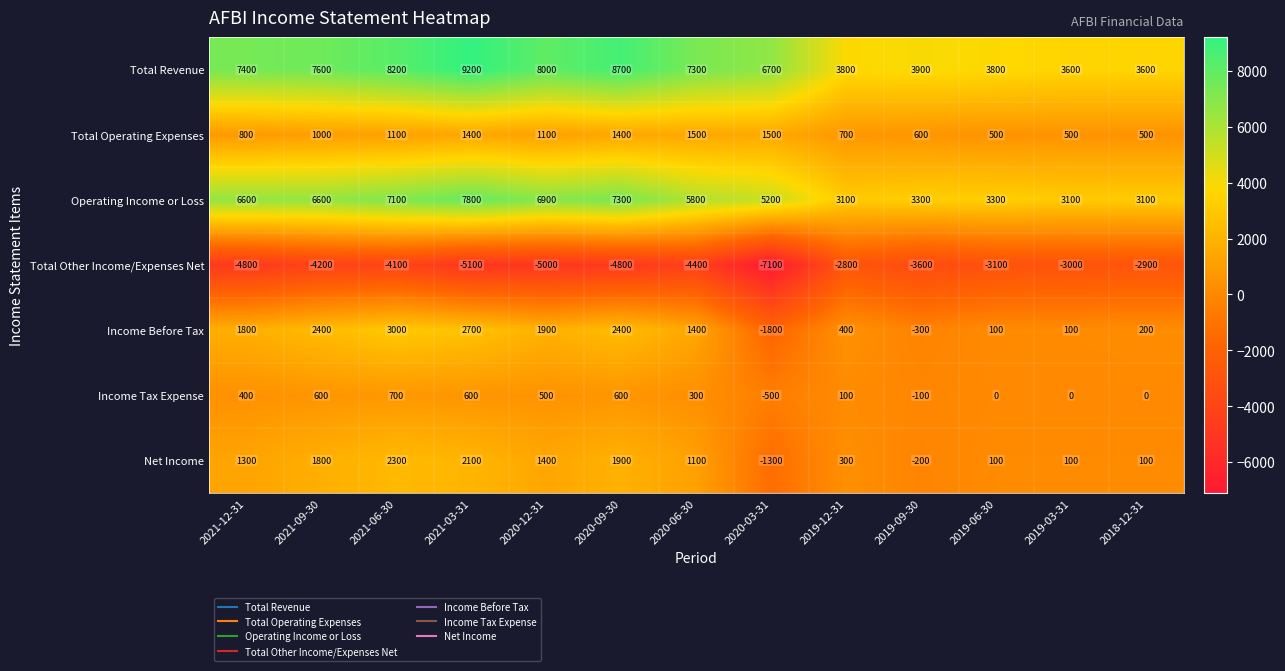

Which series has the widest spread of values?

Total Revenue